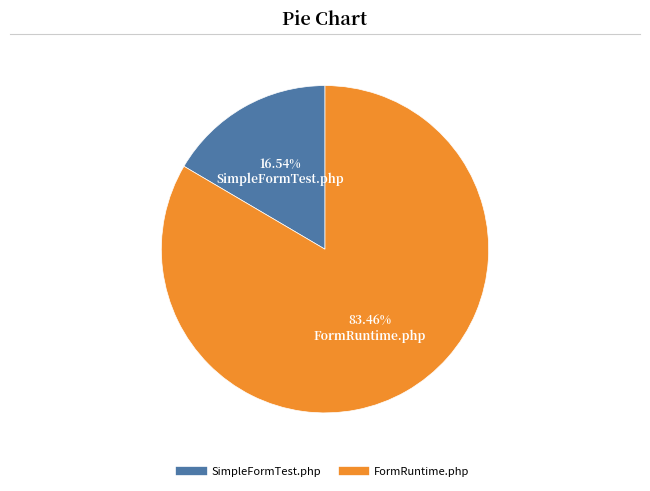

Is there any slice that represents more than half of the pie?

Yes